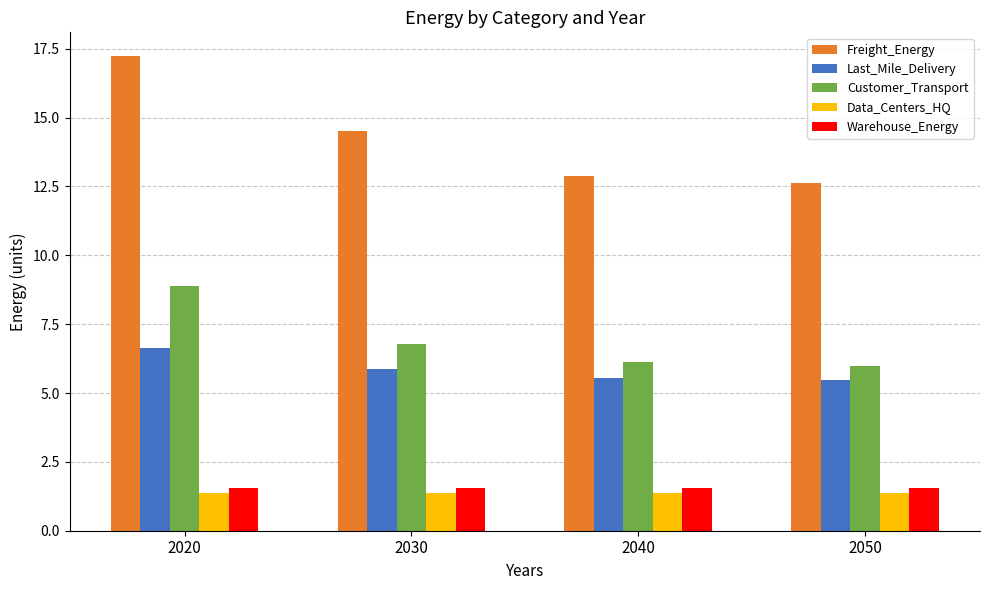

What is the value of the Last_Mile_Delivery bar at the 2nd from the left?

5.9